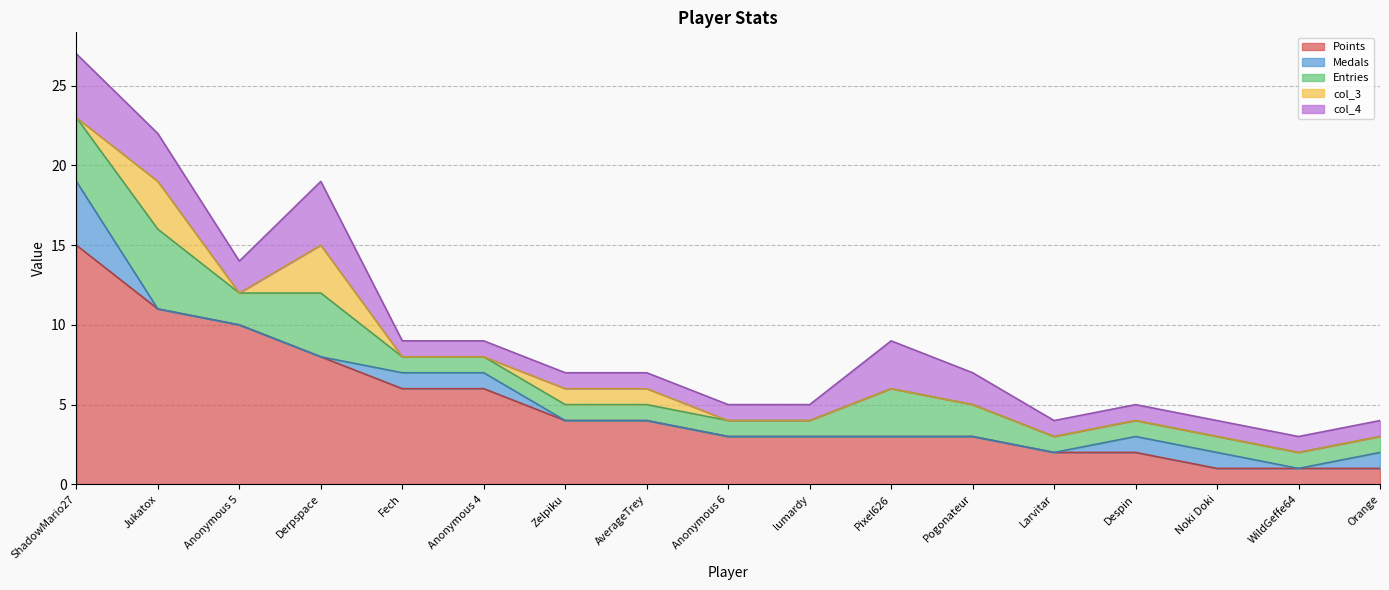

Reading right to left, transcribe all the data shown in this chart.

Points: Orange=1	WildGeffe64=1	Noki Doki=1	Despin=2	Larvitar=2	Pogonateur=3	Pixel626=3	lumardy=3	Anonymous 6=3	AverageTrey=4	Zelpiku=4	Anonymous 4=6	Fech=6	Derpspace=8	Anonymous 5=10	Jukatox=11	ShadowMario27=15
Medals: Orange=1	WildGeffe64=0	Noki Doki=1	Despin=1	Larvitar=0	Pogonateur=0	Pixel626=0	lumardy=0	Anonymous 6=0	AverageTrey=0	Zelpiku=0	Anonymous 4=1	Fech=1	Derpspace=0	Anonymous 5=0	Jukatox=0	ShadowMario27=4
Entries: Orange=1	WildGeffe64=1	Noki Doki=1	Despin=1	Larvitar=1	Pogonateur=2	Pixel626=3	lumardy=1	Anonymous 6=1	AverageTrey=1	Zelpiku=1	Anonymous 4=1	Fech=1	Derpspace=4	Anonymous 5=2	Jukatox=5	ShadowMario27=4
col_3: Orange=0	WildGeffe64=0	Noki Doki=0	Despin=0	Larvitar=0	Pogonateur=0	Pixel626=0	lumardy=0	Anonymous 6=0	AverageTrey=1	Zelpiku=1	Anonymous 4=0	Fech=0	Derpspace=3	Anonymous 5=0	Jukatox=3	ShadowMario27=0
col_4: Orange=1	WildGeffe64=1	Noki Doki=1	Despin=1	Larvitar=1	Pogonateur=2	Pixel626=3	lumardy=1	Anonymous 6=1	AverageTrey=1	Zelpiku=1	Anonymous 4=1	Fech=1	Derpspace=4	Anonymous 5=2	Jukatox=3	ShadowMario27=4